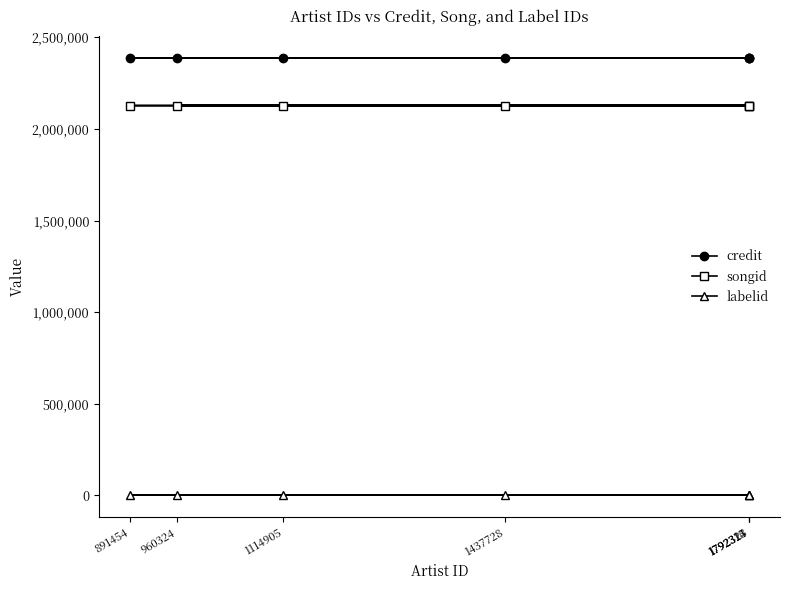

What is the difference between the highest and lowest values at 1792323?

2384497